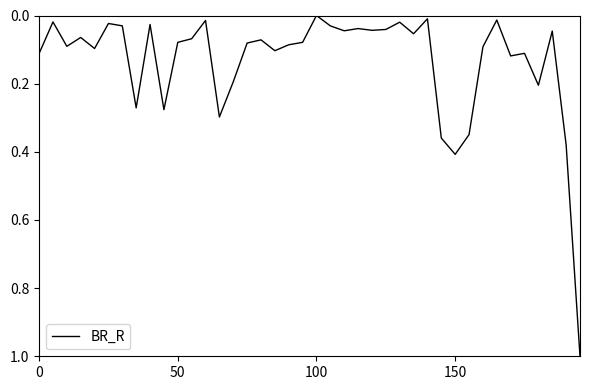

What is the greatest value displayed?

1.0